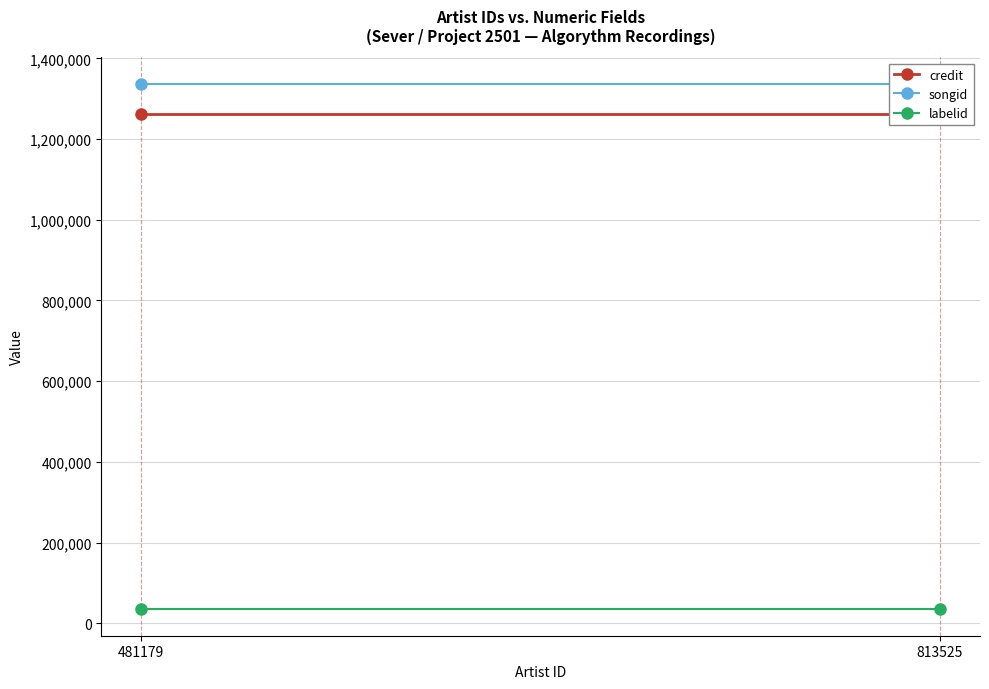

What is the value of the songid point at the 1st from the left?

1337528